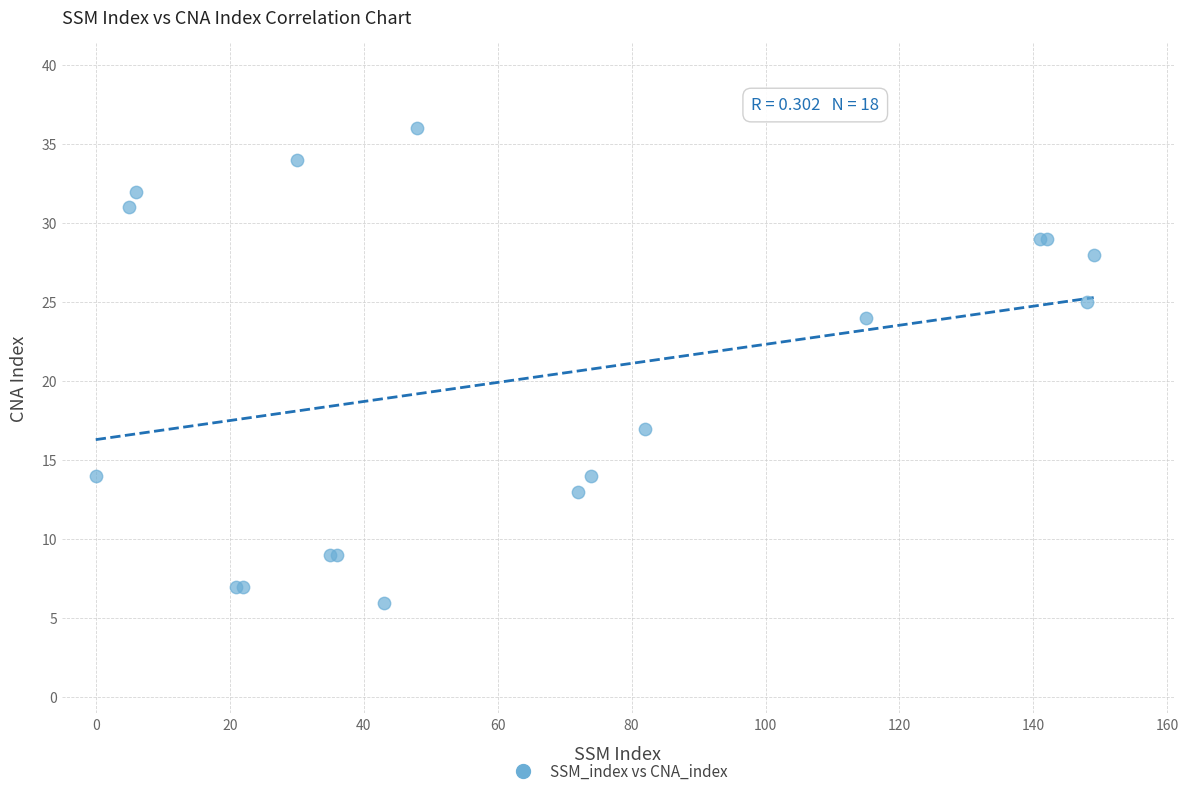

What Y value in the scatter plot is closest to 21?

24